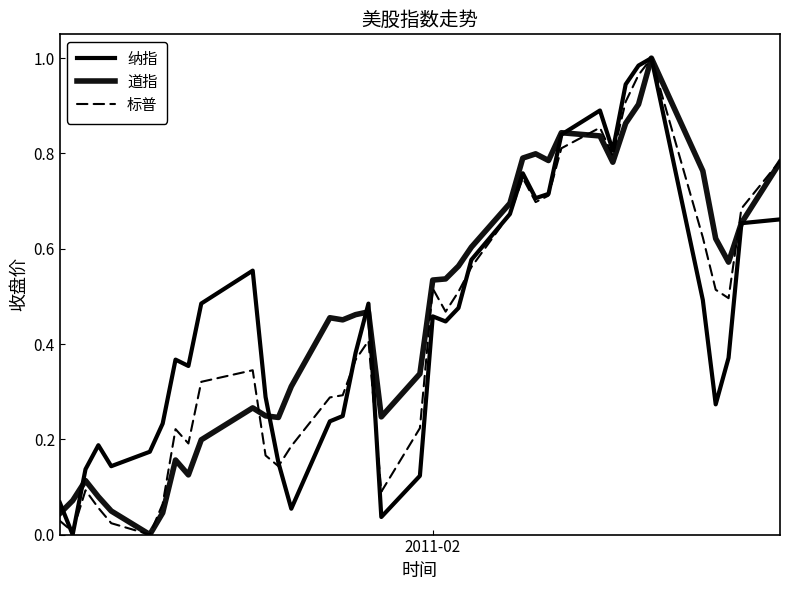

Count the number of data series in this chart.

3